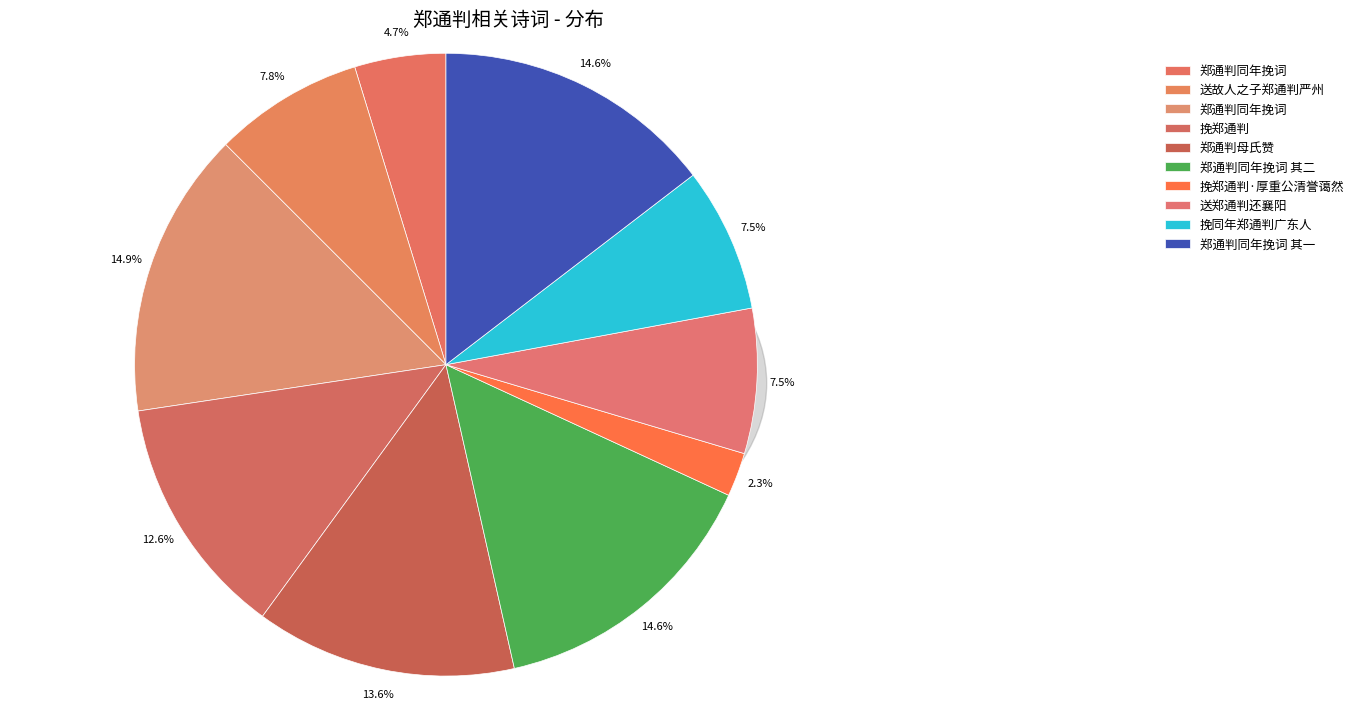

What portion of the pie excludes 郑通判母氏赞?

86.4%